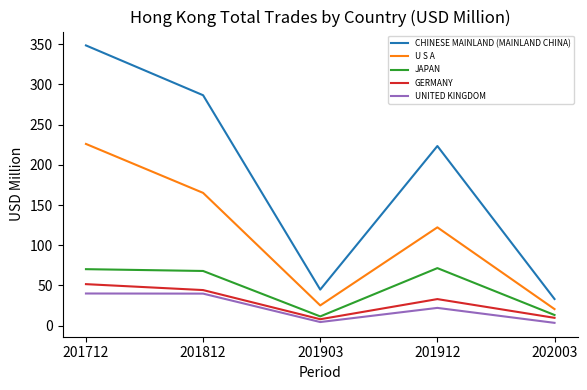

What value does the CHINESE MAINLAND (MAINLAND CHINA) series have at 201812?

286.5